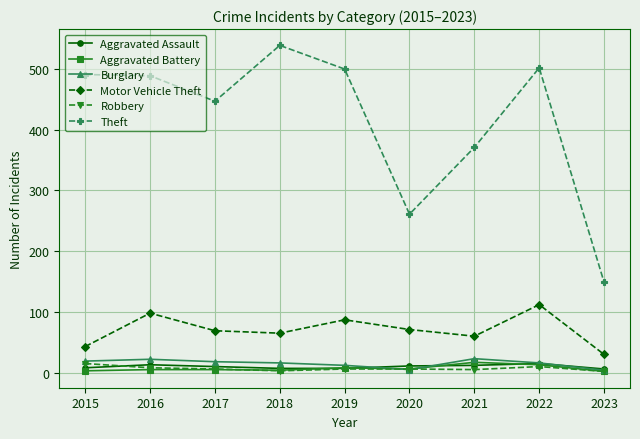

What are all the series names shown in the legend?

Aggravated Assault, Aggravated Battery, Burglary, Motor Vehicle Theft, Robbery, Theft